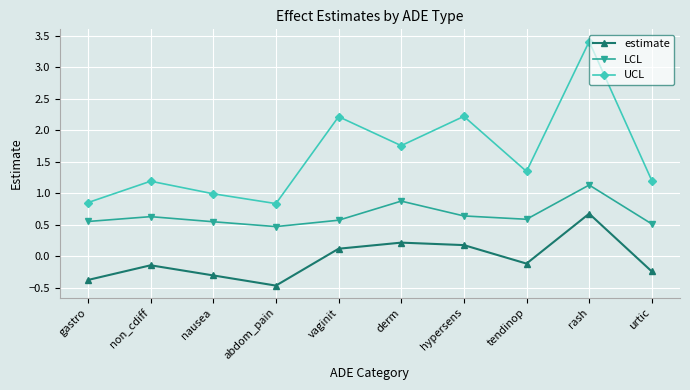

True or false: estimate and LCL intersect in this chart.

False